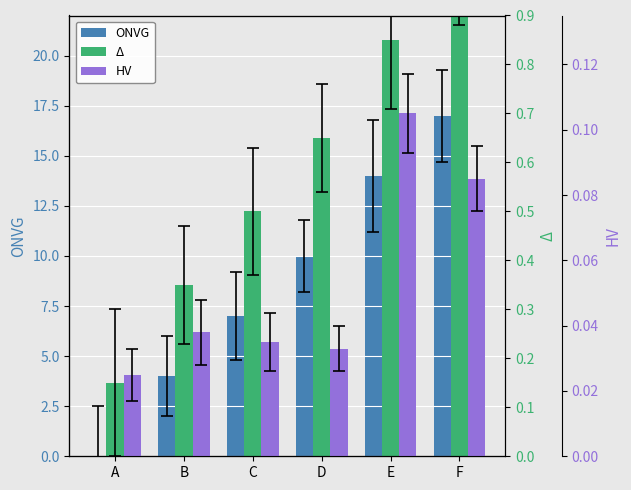

What is the difference between the second highest and minimum values in the Δ series?

0.7